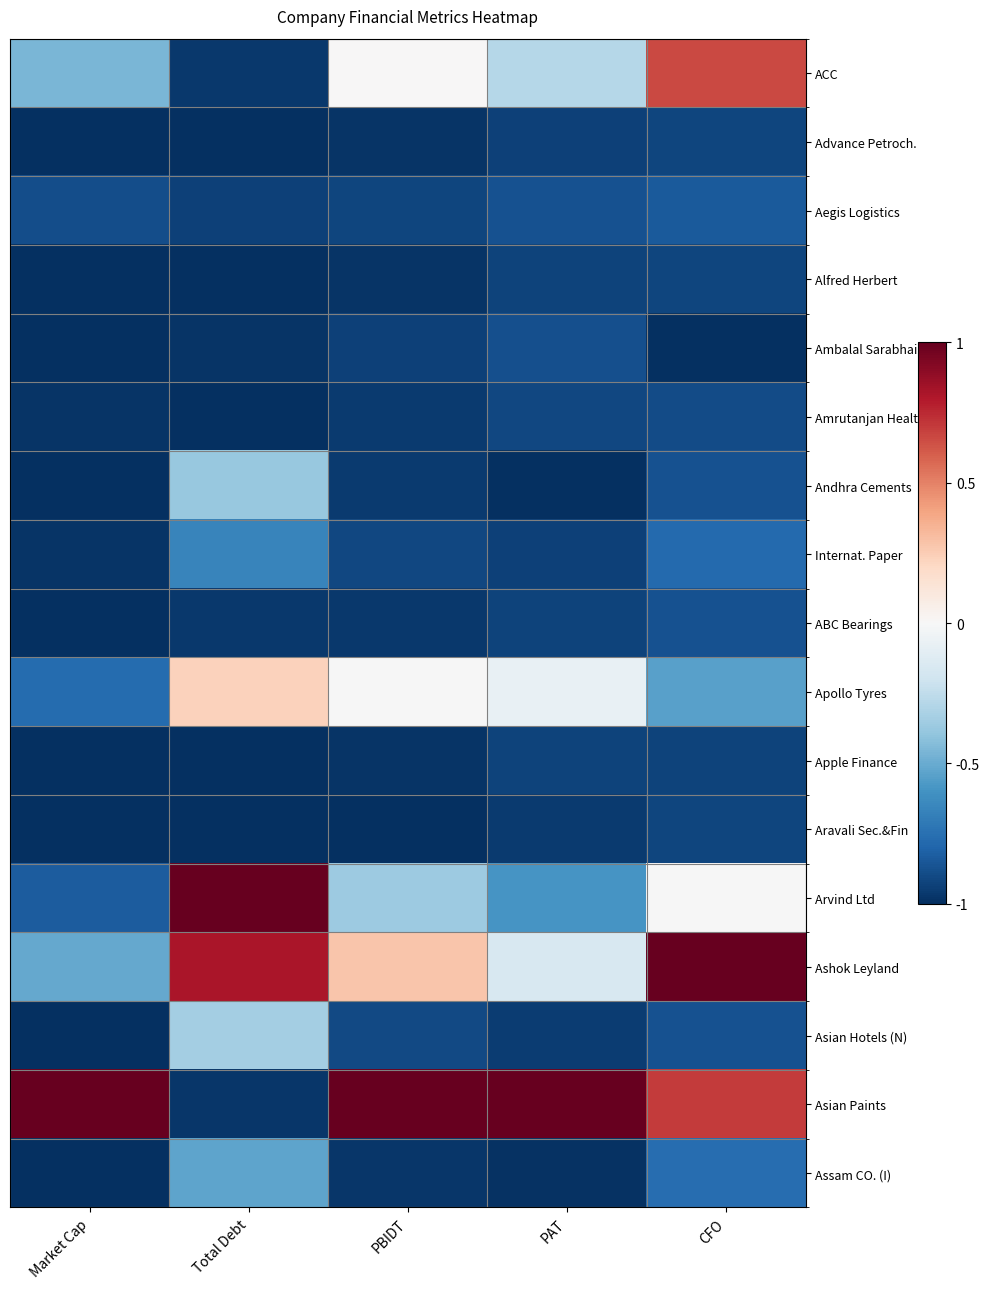

Which label corresponds to the largest value in the chart?

Total Debt